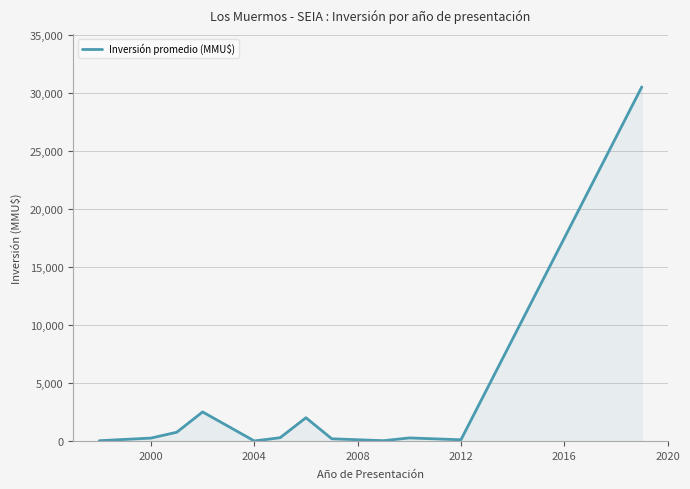

What is the greatest value displayed?

30500.0